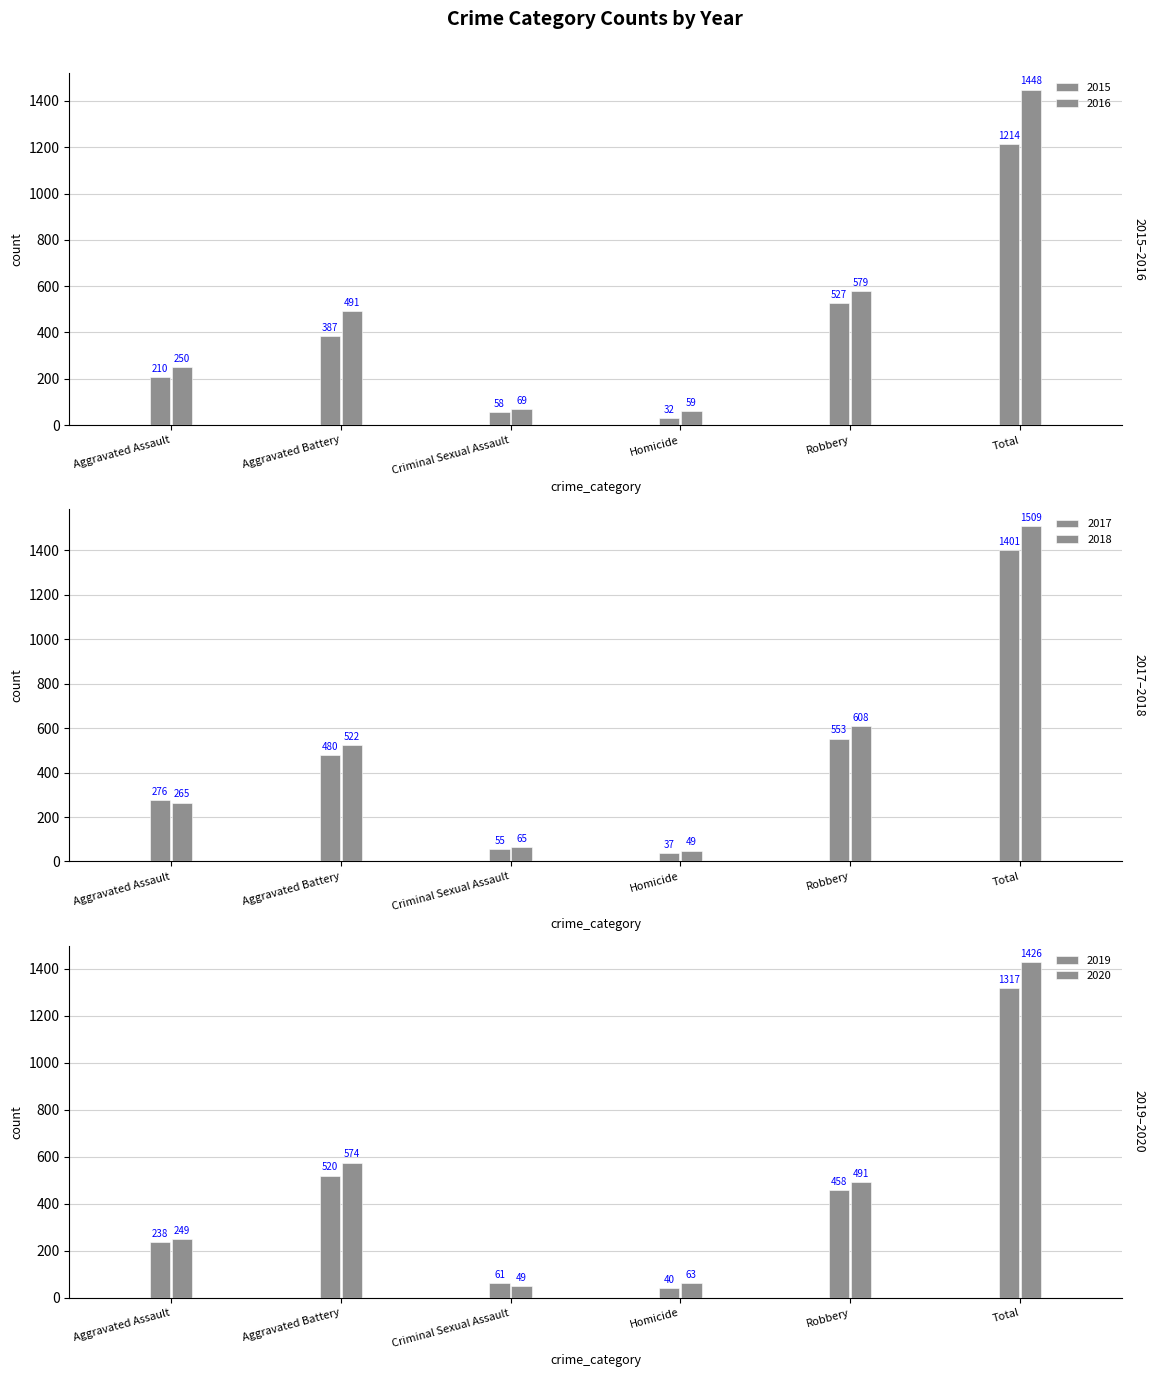

At how many categories does at least one series exceed 43?

6